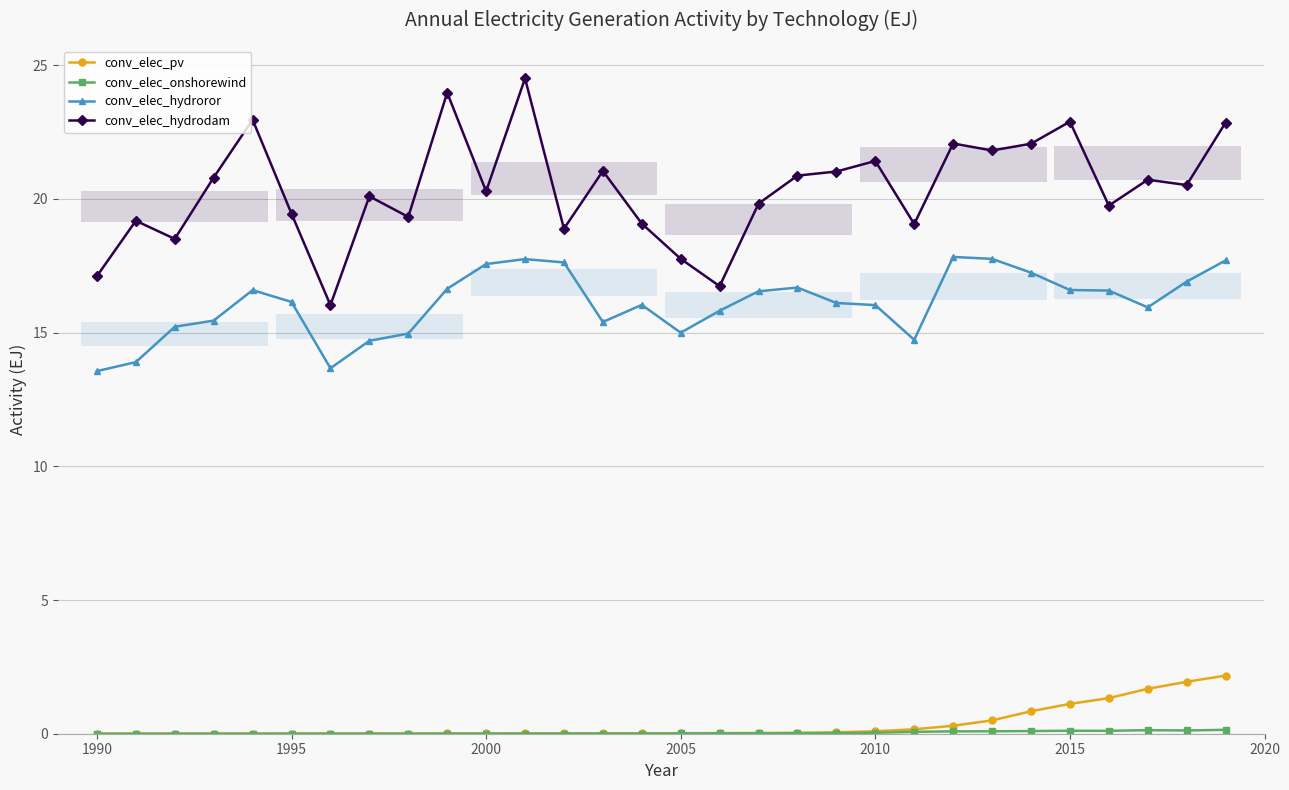

How many interior local peaks does the conv_elec_hydroror series have?

5